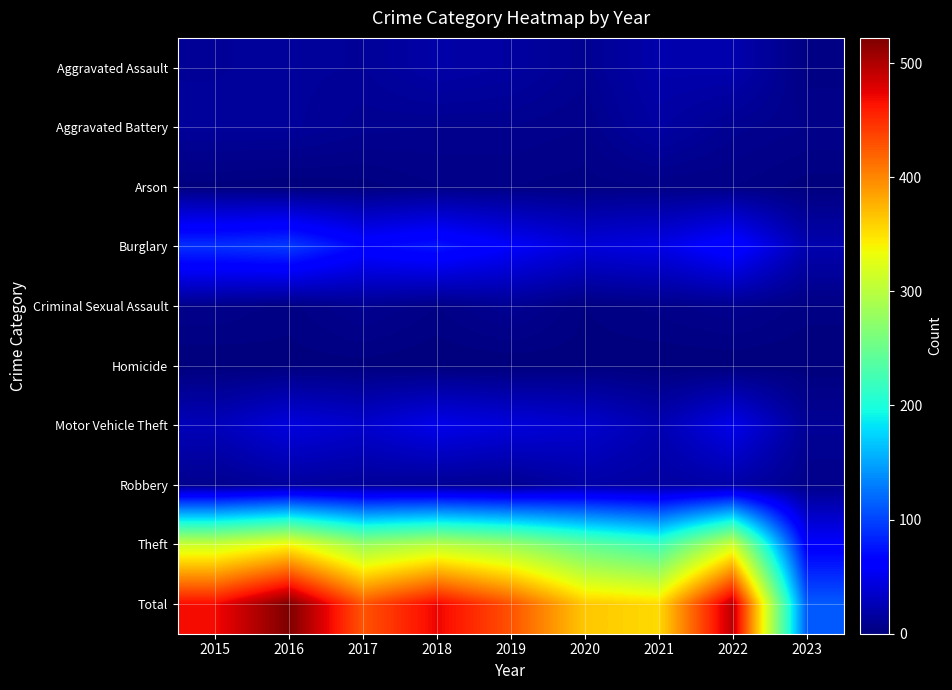

Reading right to left, what are all the values shown in this chart?

Aggravated Assault: 2023=3	2022=22	2021=21	2020=9	2019=16	2018=19	2017=12	2016=13	2015=12
Aggravated Battery: 2023=6	2022=9	2021=17	2020=6	2019=8	2018=8	2017=9	2016=13	2015=13
Arson: 2023=1	2022=4	2021=4	2020=3	2019=4	2018=4	2017=1	2016=0	2015=1
Burglary: 2023=22	2022=69	2021=47	2020=42	2019=58	2018=76	2017=67	2016=96	2015=90
Criminal Sexual Assault: 2023=3	2022=8	2021=5	2020=2	2019=10	2018=4	2017=9	2016=3	2015=6
Homicide: 2023=0	2022=0	2021=0	2020=1	2019=0	2018=0	2017=1	2016=1	2015=0
Motor Vehicle Theft: 2023=11	2022=50	2021=23	2020=37	2019=43	2018=50	2017=36	2016=44	2015=27
Robbery: 2023=6	2022=19	2021=16	2020=19	2019=9	2018=11	2017=13	2016=15	2015=8
Theft: 2023=60	2022=313	2021=221	2020=245	2019=281	2018=300	2017=280	2016=337	2015=311
Total: 2023=112	2022=494	2021=354	2020=364	2019=429	2018=472	2017=428	2016=522	2015=468